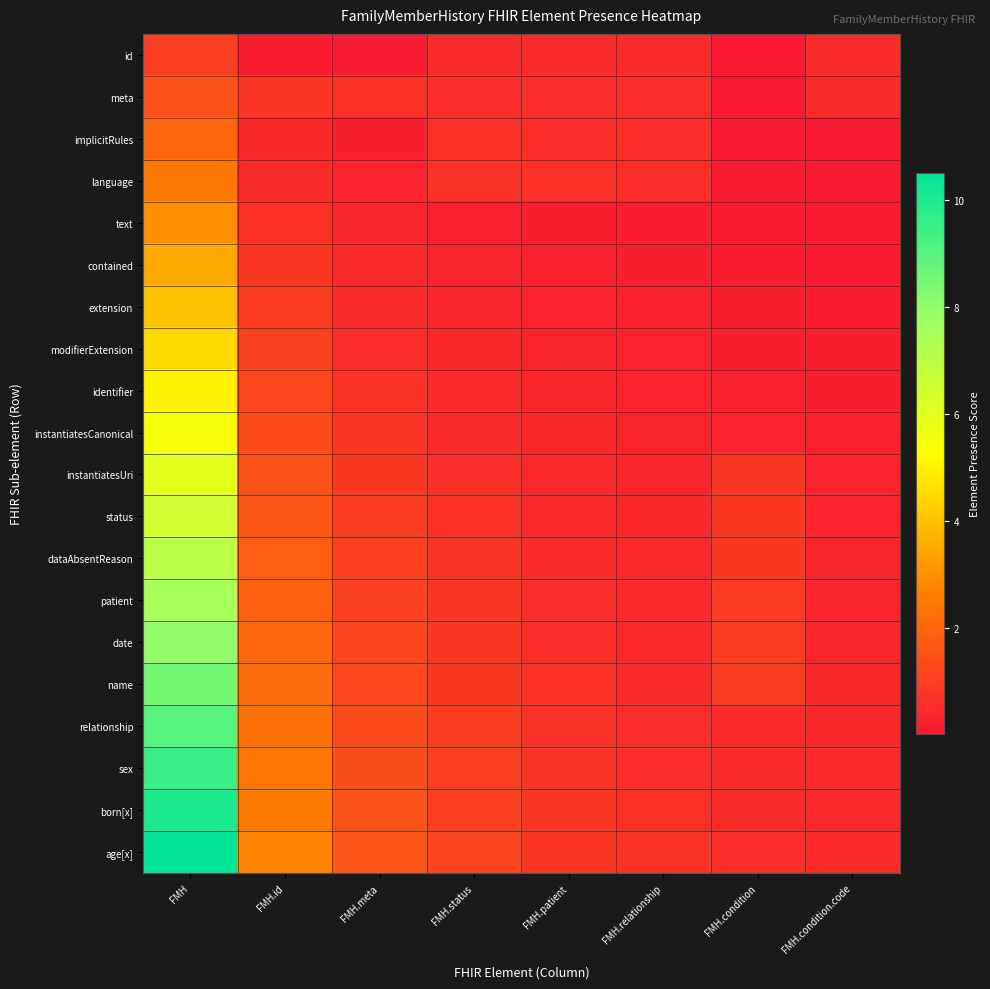

At which category is the sum across all series the highest?

FMH